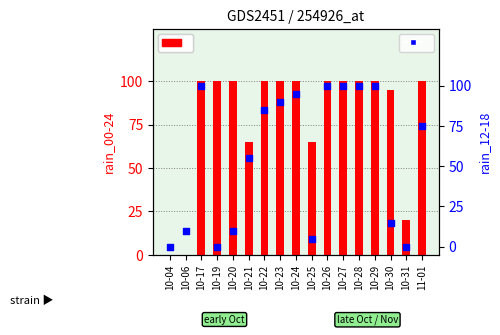

At which category is the sum across all series the highest?

10-17